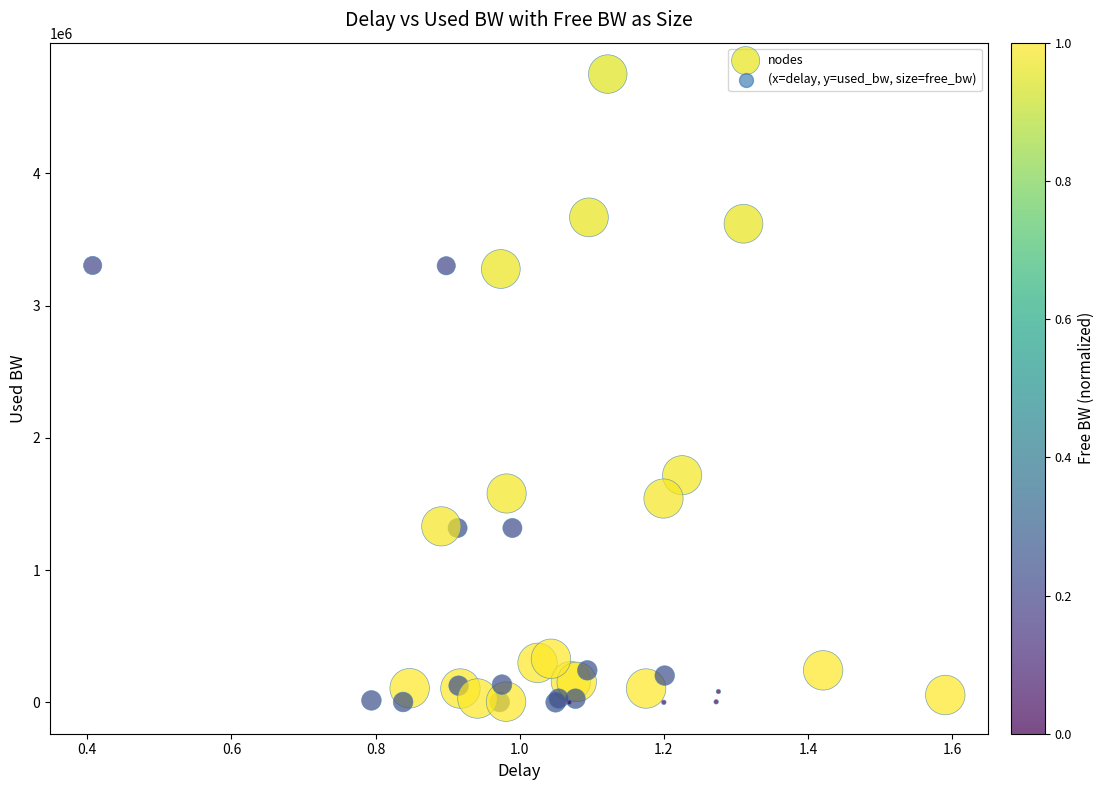

What Y value in the scatter plot is closest to 2375572?

1717587.5